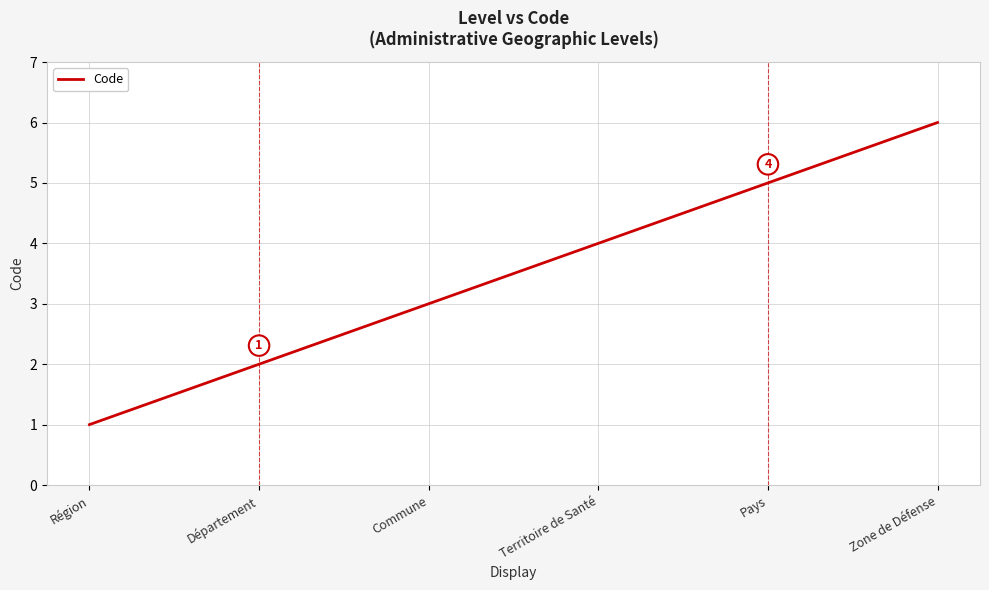

Reading left to right, list all the values displayed in this chart.

Région=1	Département=2	Commune=3	Territoire de Santé=4	Pays=5	Zone de Défense=6